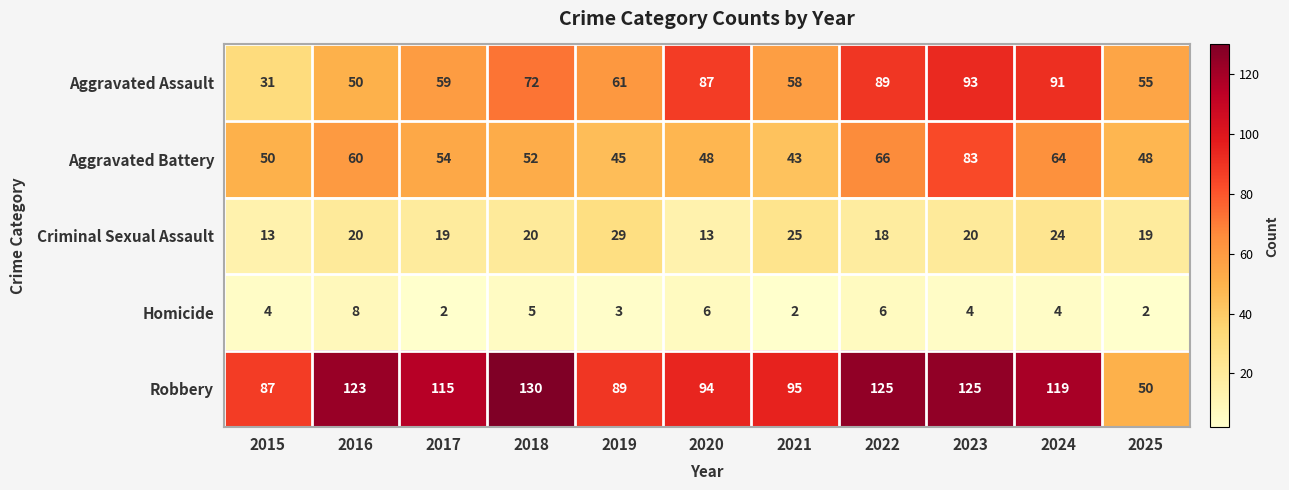

What is the difference between the maximum and minimum values in the Robbery series?

80